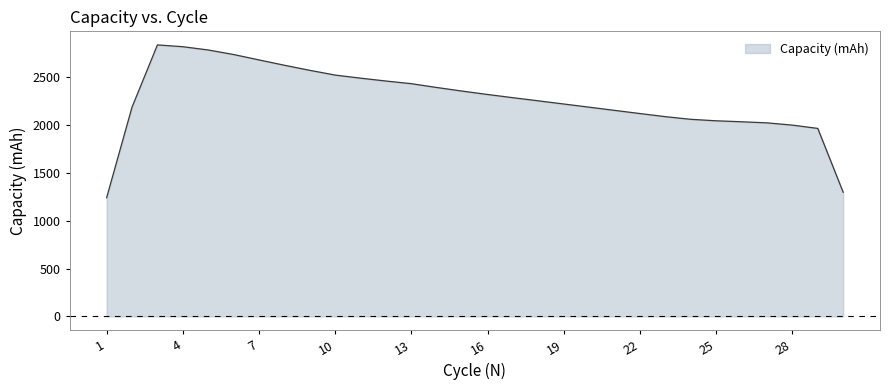

What is the maximum value shown in the chart?

2839.2